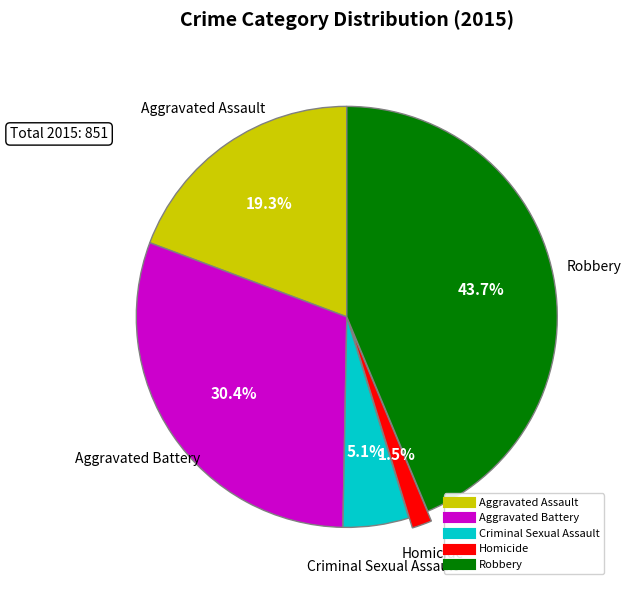

To the nearest percent, what is the difference between the Robbery and Aggravated Assault slice percentages?

24%